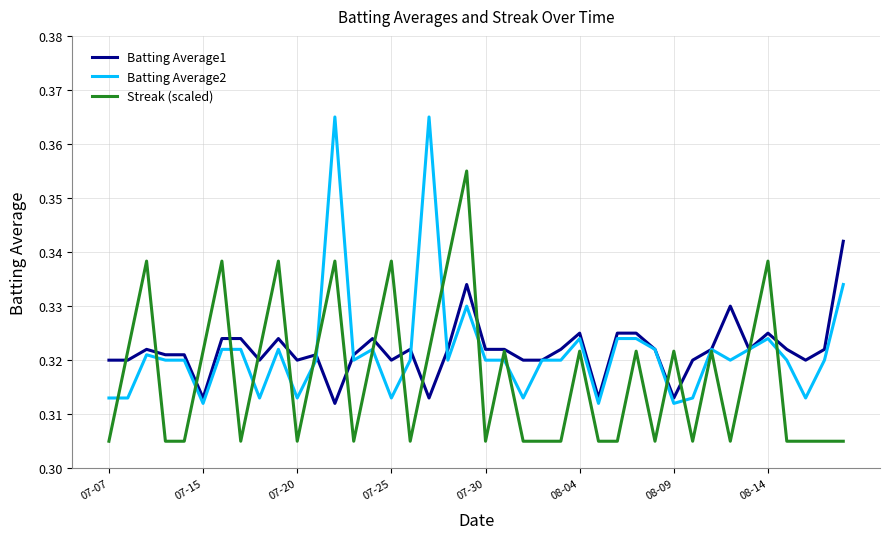

Rank the series by their maximum value, from highest to lowest.

Batting Average2, Streak (scaled), Batting Average1